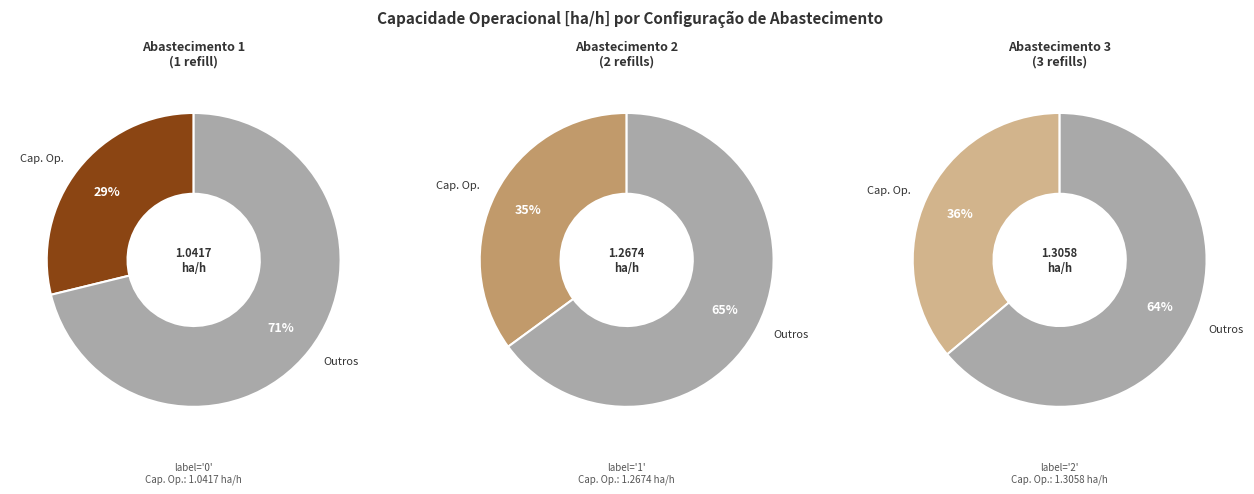

Count the number of slices in the pie.

3